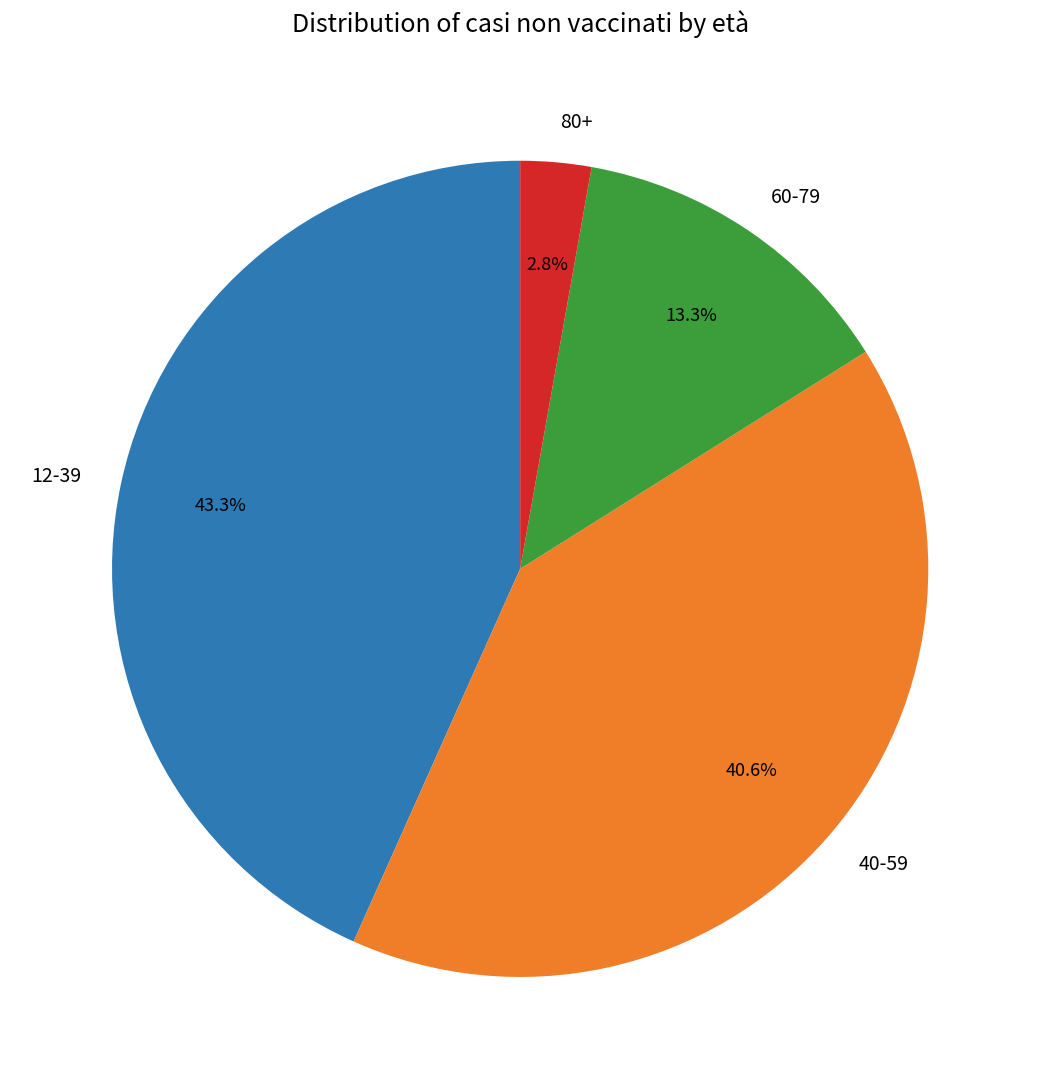

Which has a higher value, 80+ or 12-39?

12-39